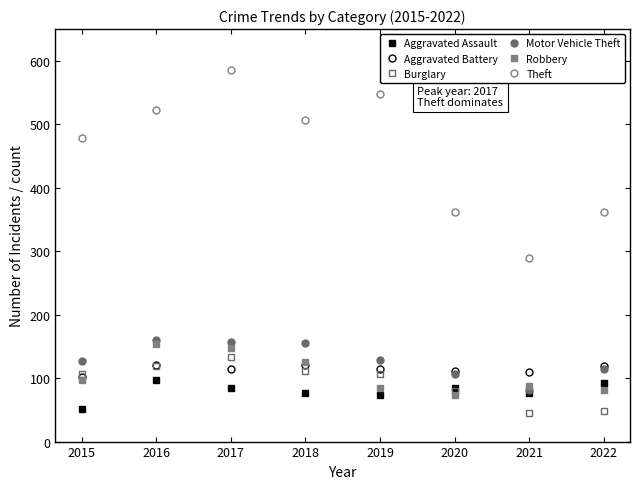

What is the lowest value of the Burglary series?

45